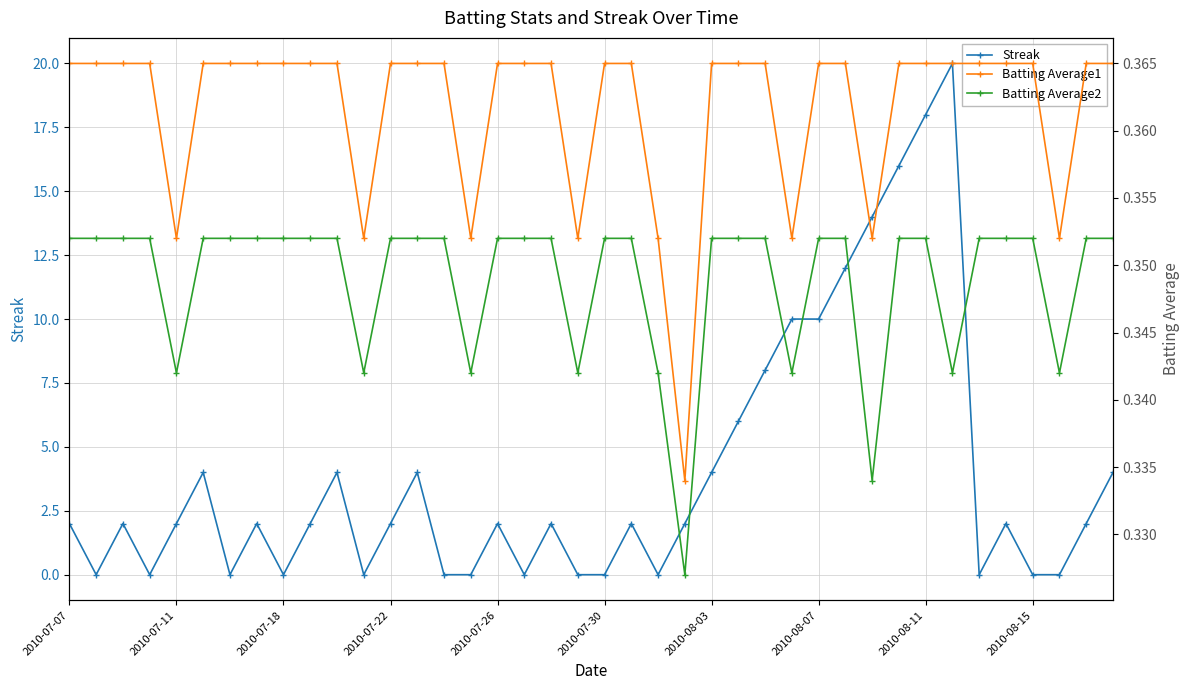

Is it true that Streak equals 1 at 2010-07-07?

False